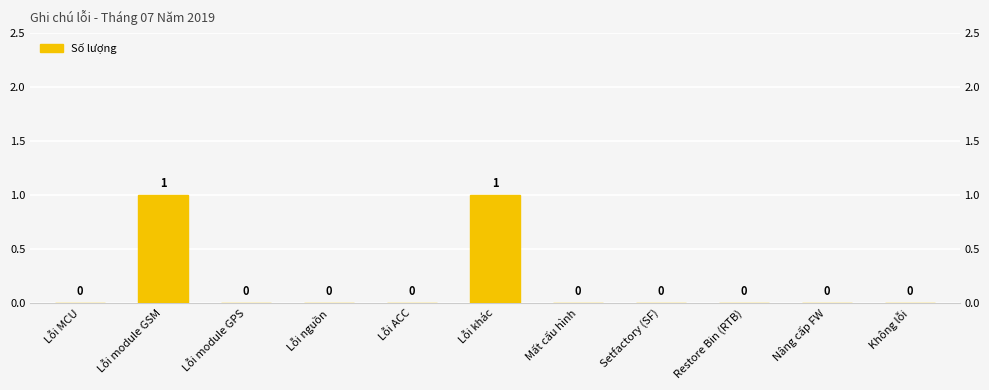

What is the greatest value displayed?

1